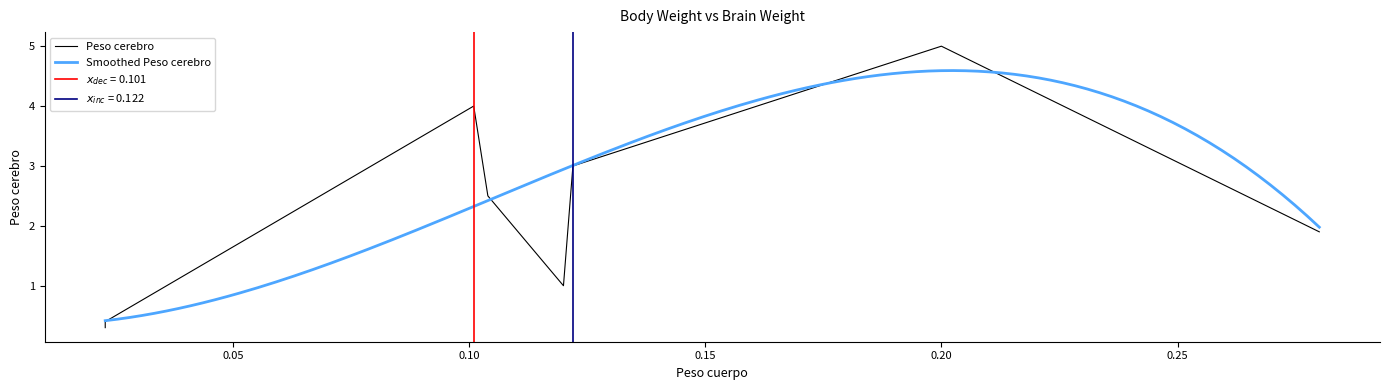

What is the maximum value shown in the chart?

5.0